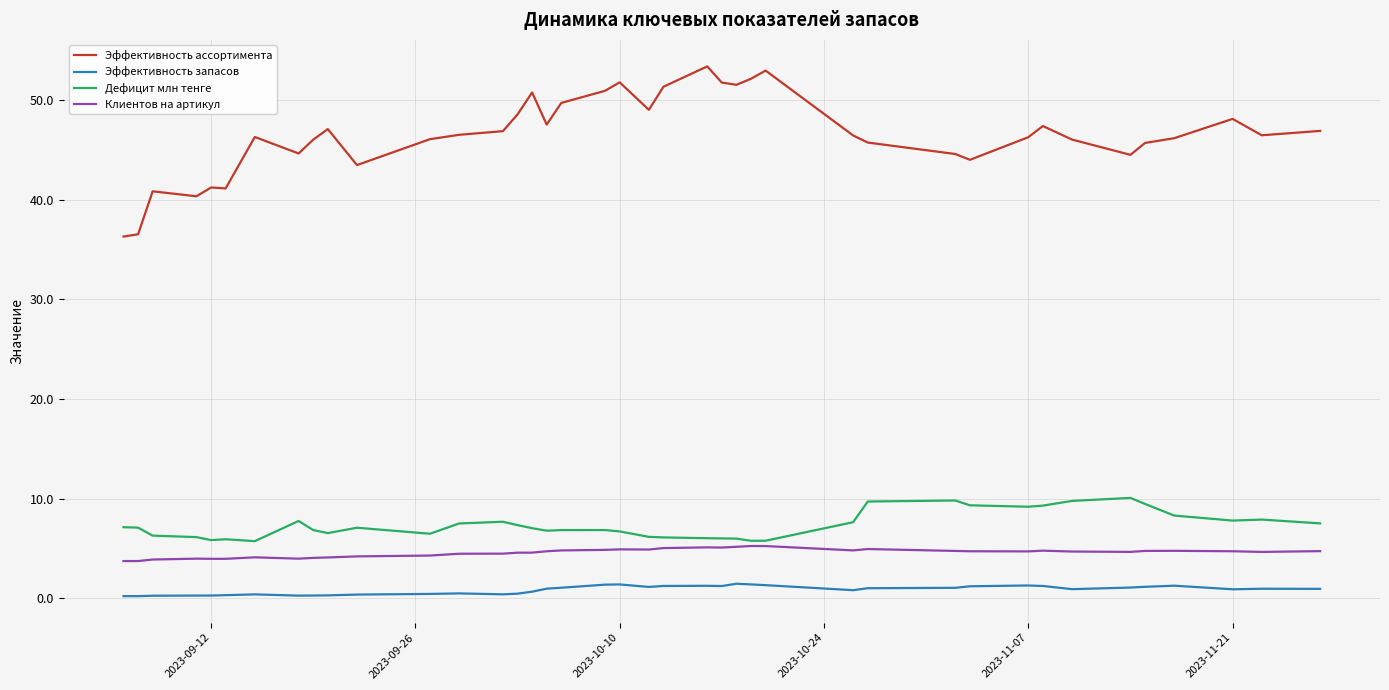

True or false: Клиентов на артикул and Дефицит млн тенге intersect in this chart.

False